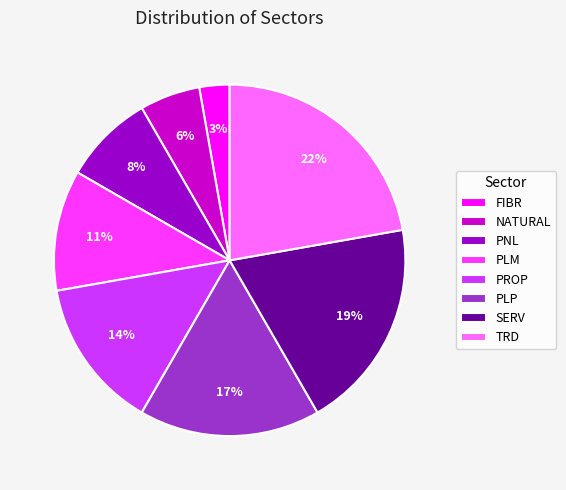

Which slice is the smallest?

FIBR